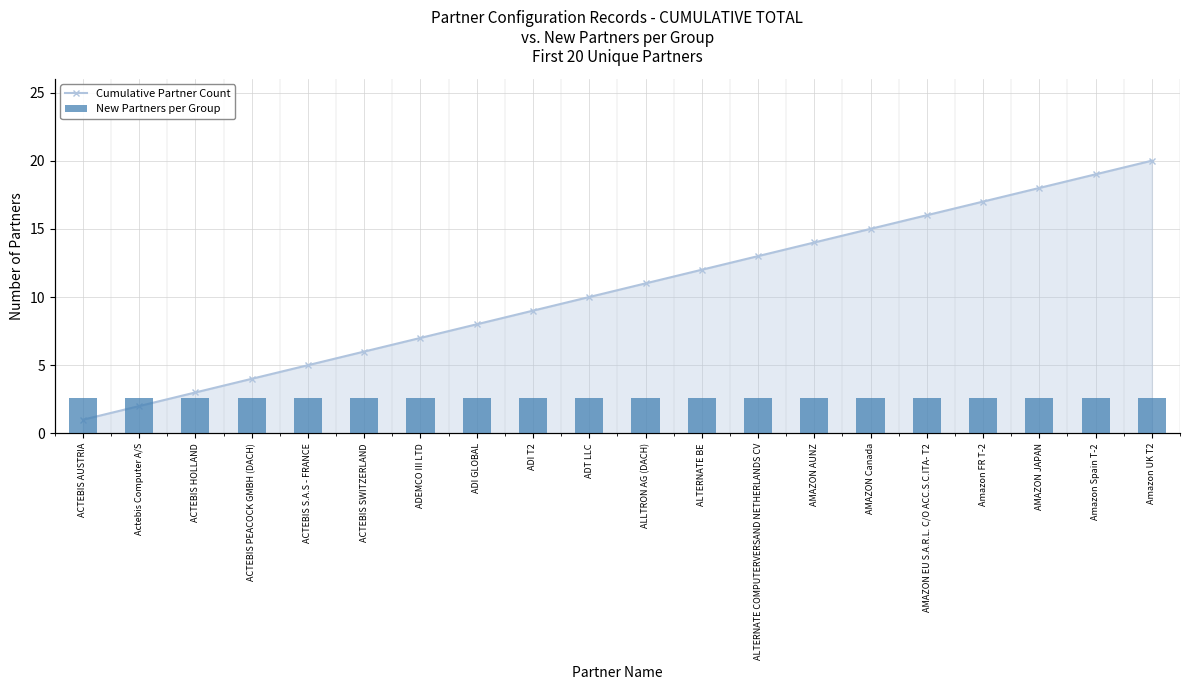

Count the number of categories in the chart.

20